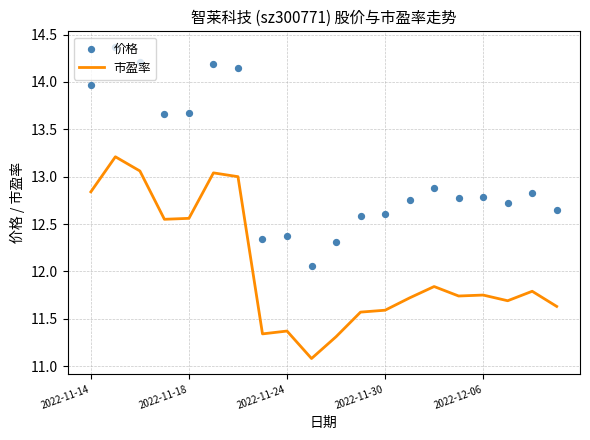

What is the total value across all series at 10?

23.6